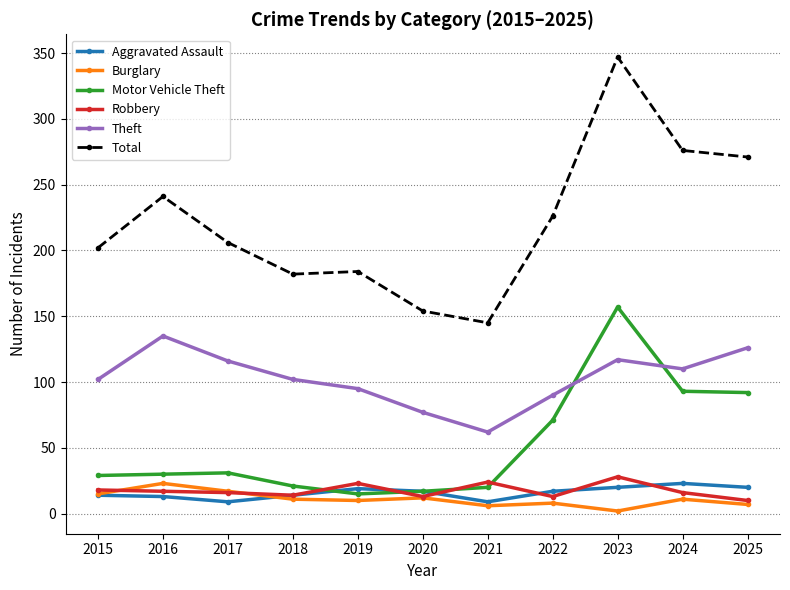

Which series has the largest range (max minus min)?

Total